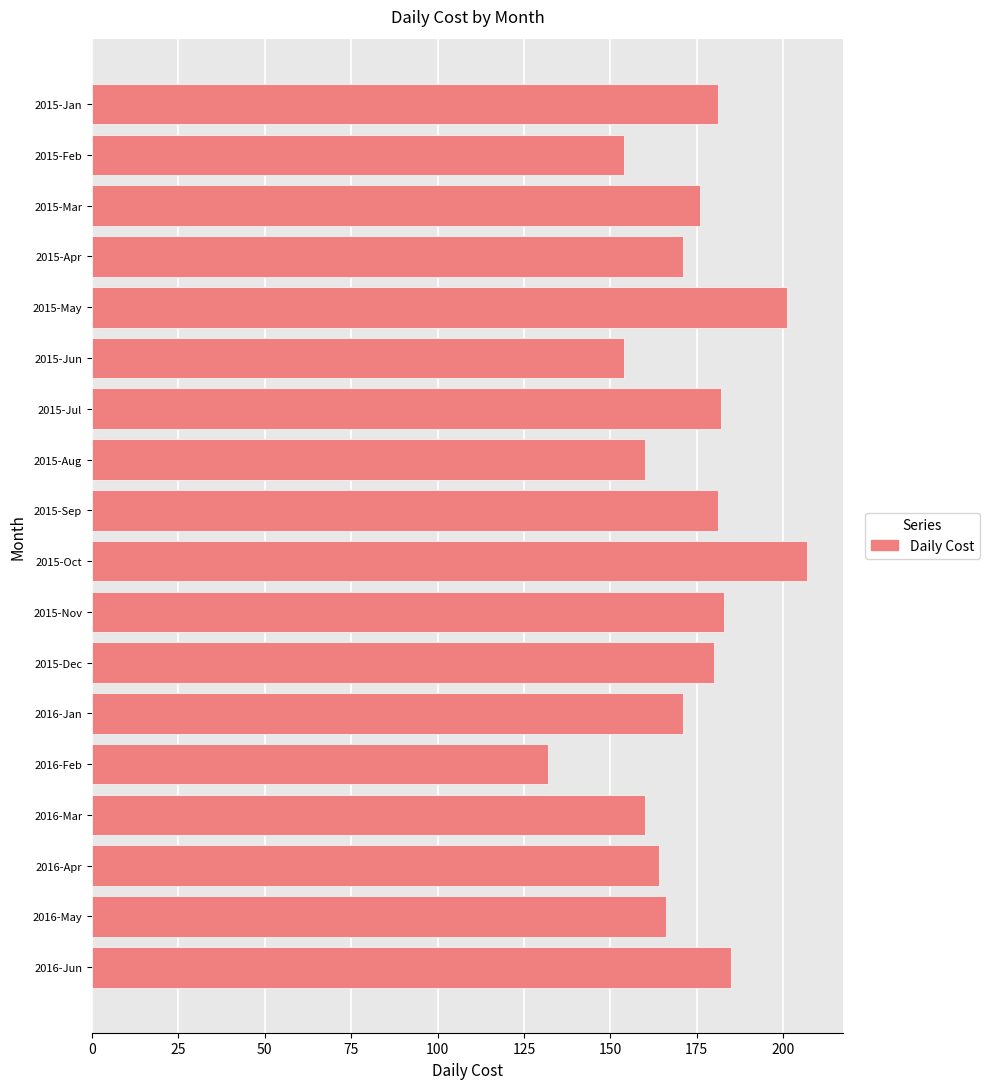

The chart shows a value of 176 at 2015-Mar. True or false?

True